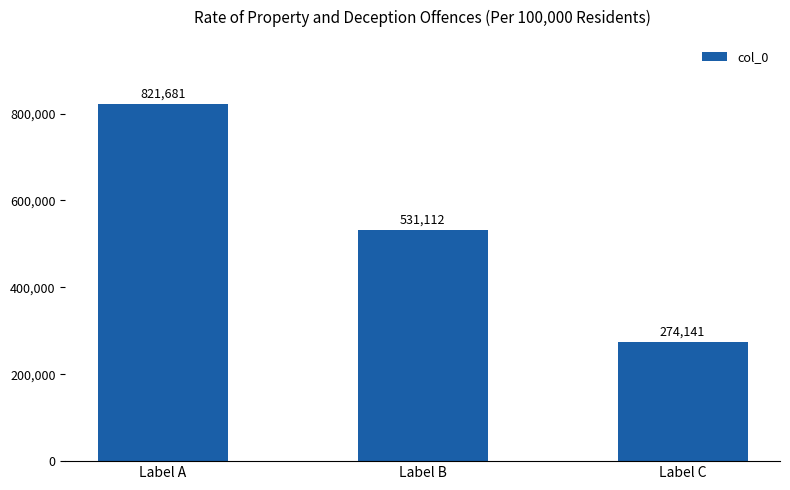

What is the value of the 3rd bar from the left?

274141